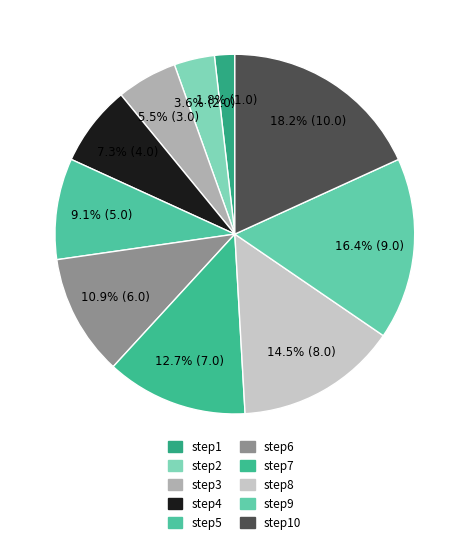

What is the change in value from step3 to step8?

+5